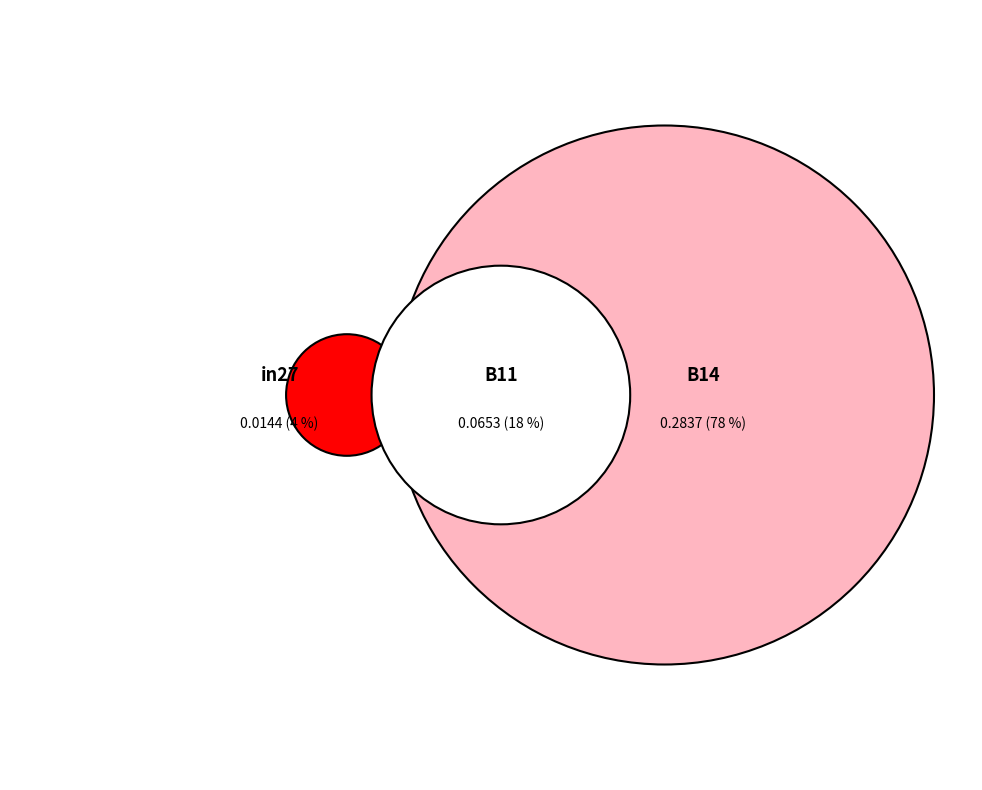

To the nearest percent, what percentage of the pie is B11?

18%